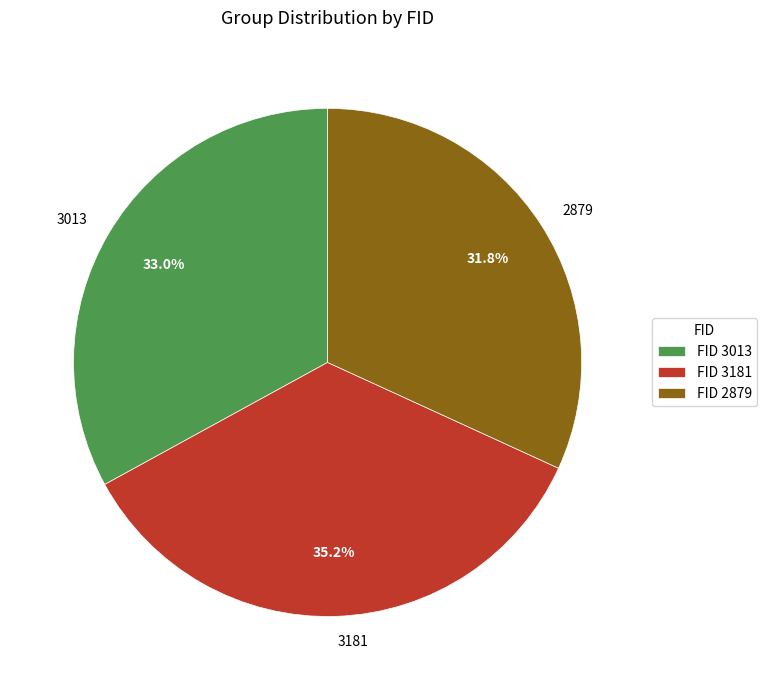

Does any single category account for the majority?

No